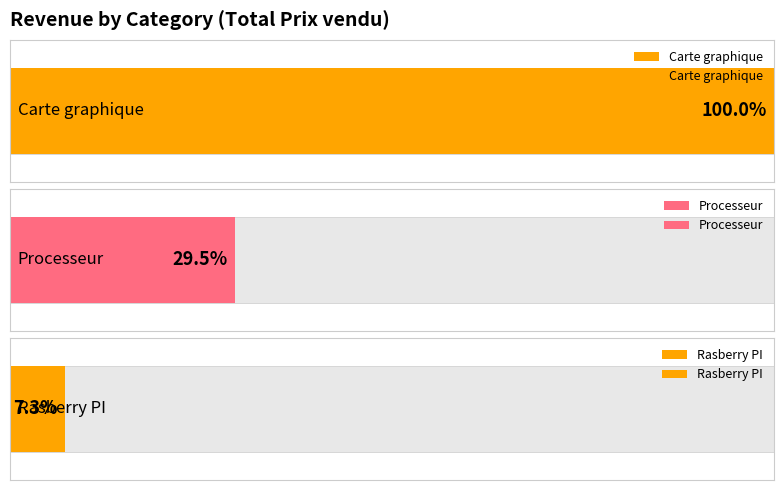

Does the chart contain stacked bars?

No